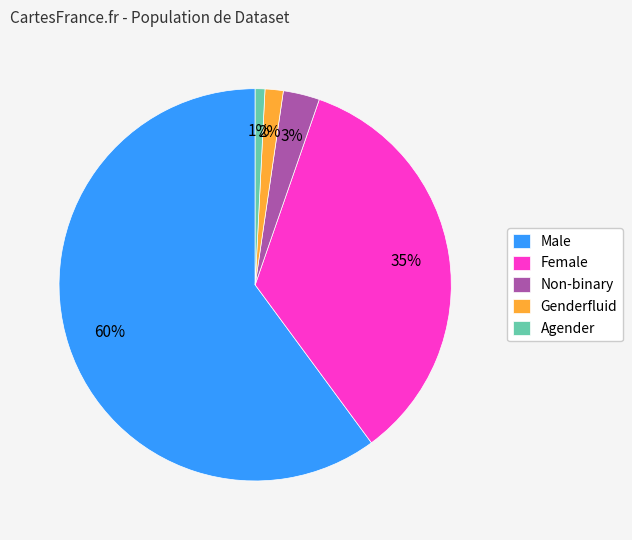

To the nearest percent, what percentage of the pie is Non-binary?

3%